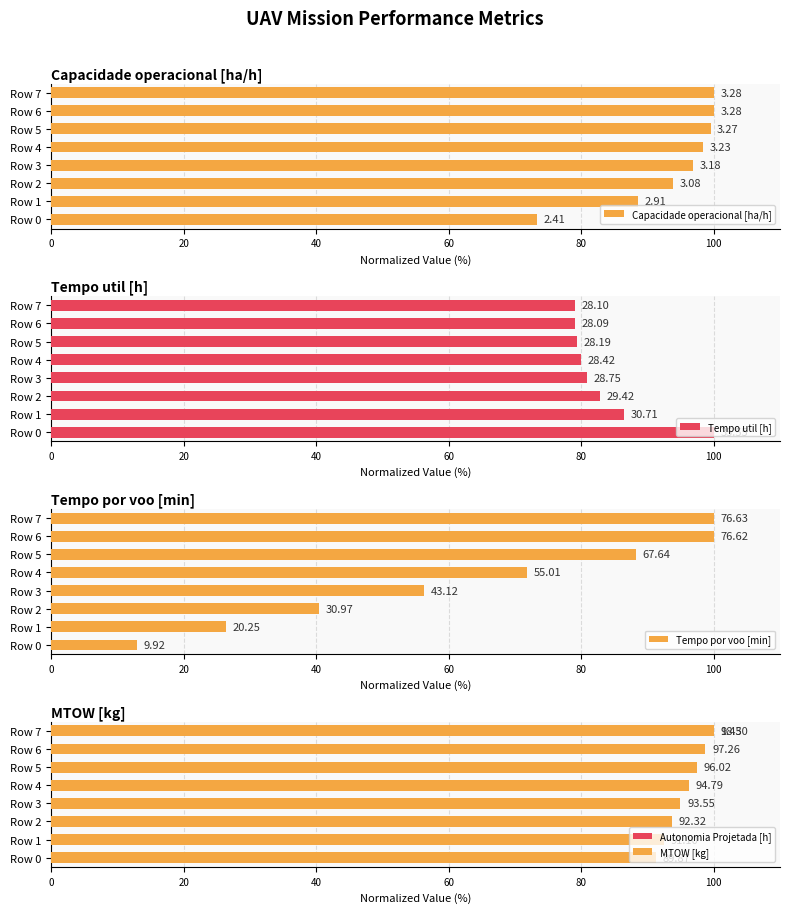

Which series has the largest total across all categories?

MTOW [kg]